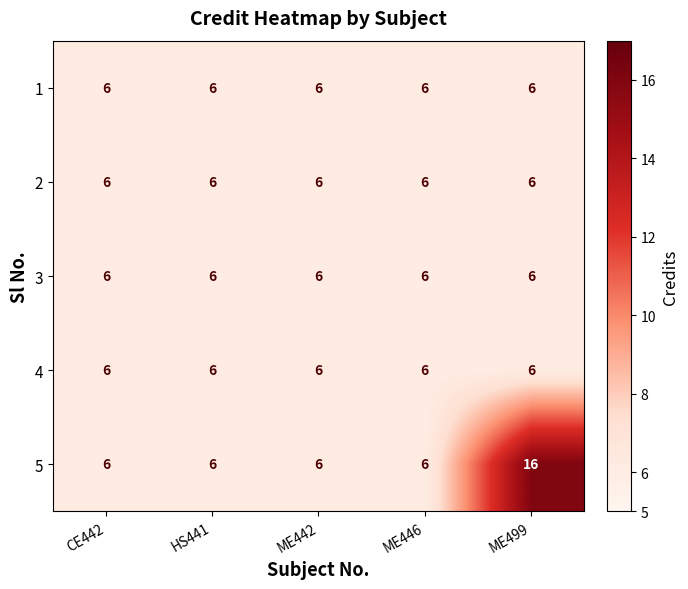

Reading right to left, list all the values displayed in this chart.

1: ME499=6	ME446=6	ME442=6	HS441=6	CE442=6
2: ME499=6	ME446=6	ME442=6	HS441=6	CE442=6
3: ME499=6	ME446=6	ME442=6	HS441=6	CE442=6
4: ME499=6	ME446=6	ME442=6	HS441=6	CE442=6
5: ME499=16	ME446=6	ME442=6	HS441=6	CE442=6